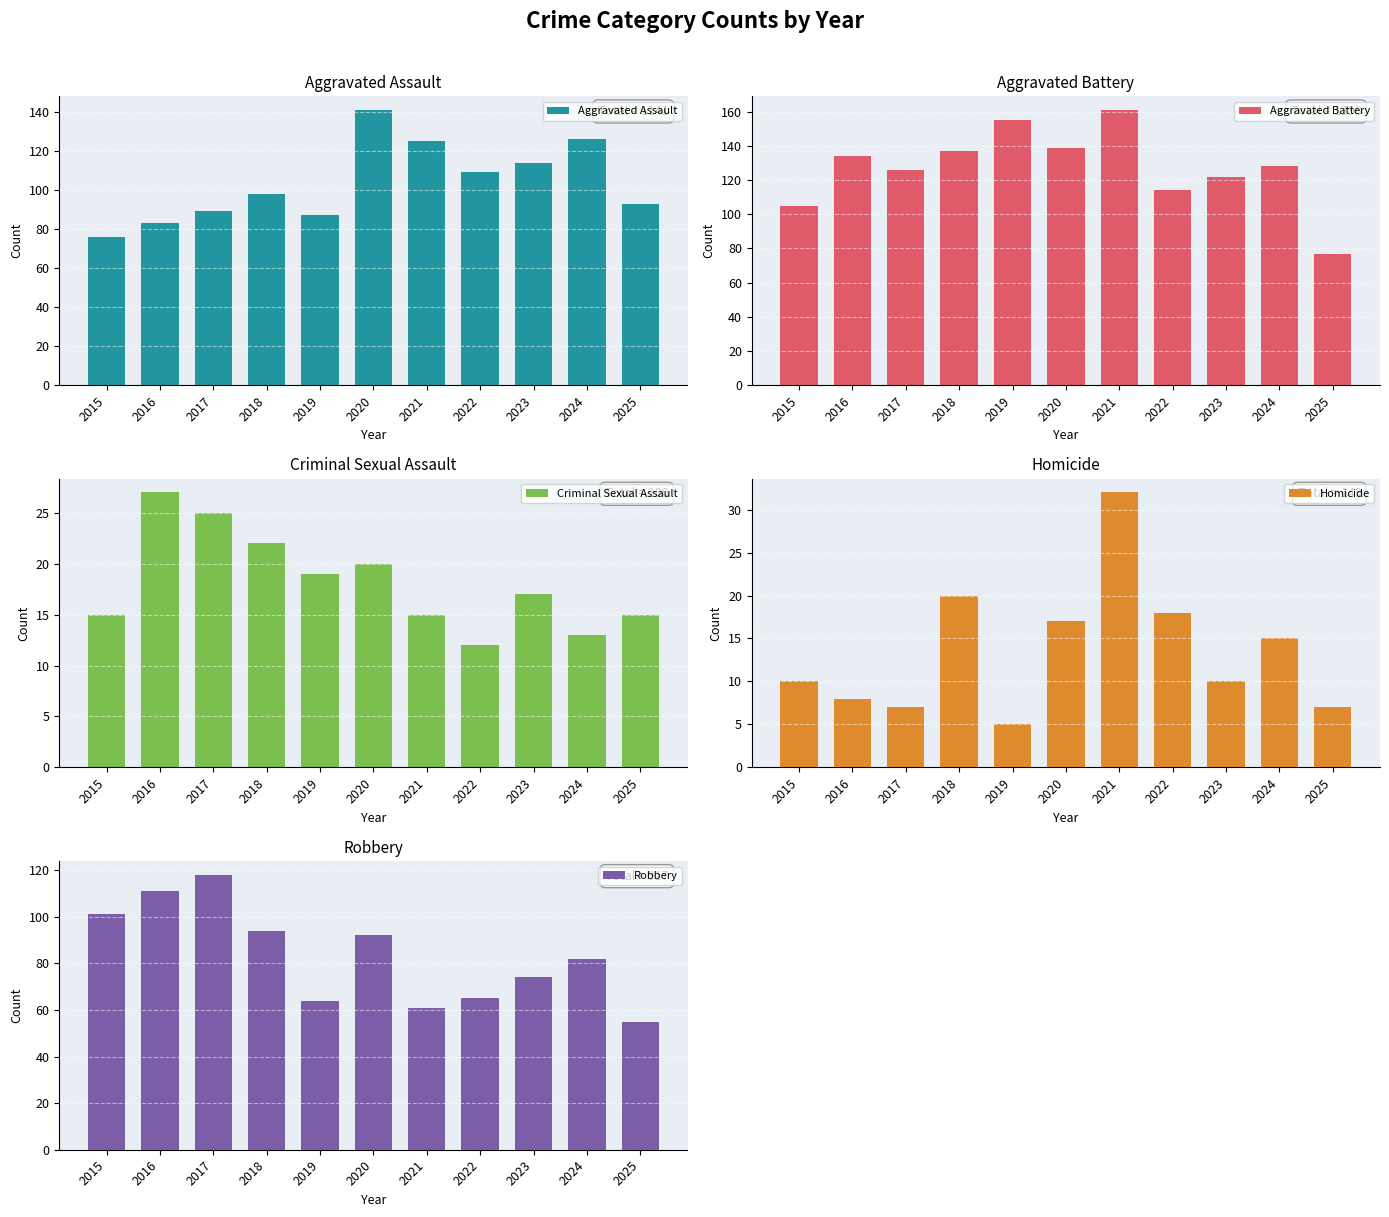

What is the spread (max minus min) of values at 2024?

115